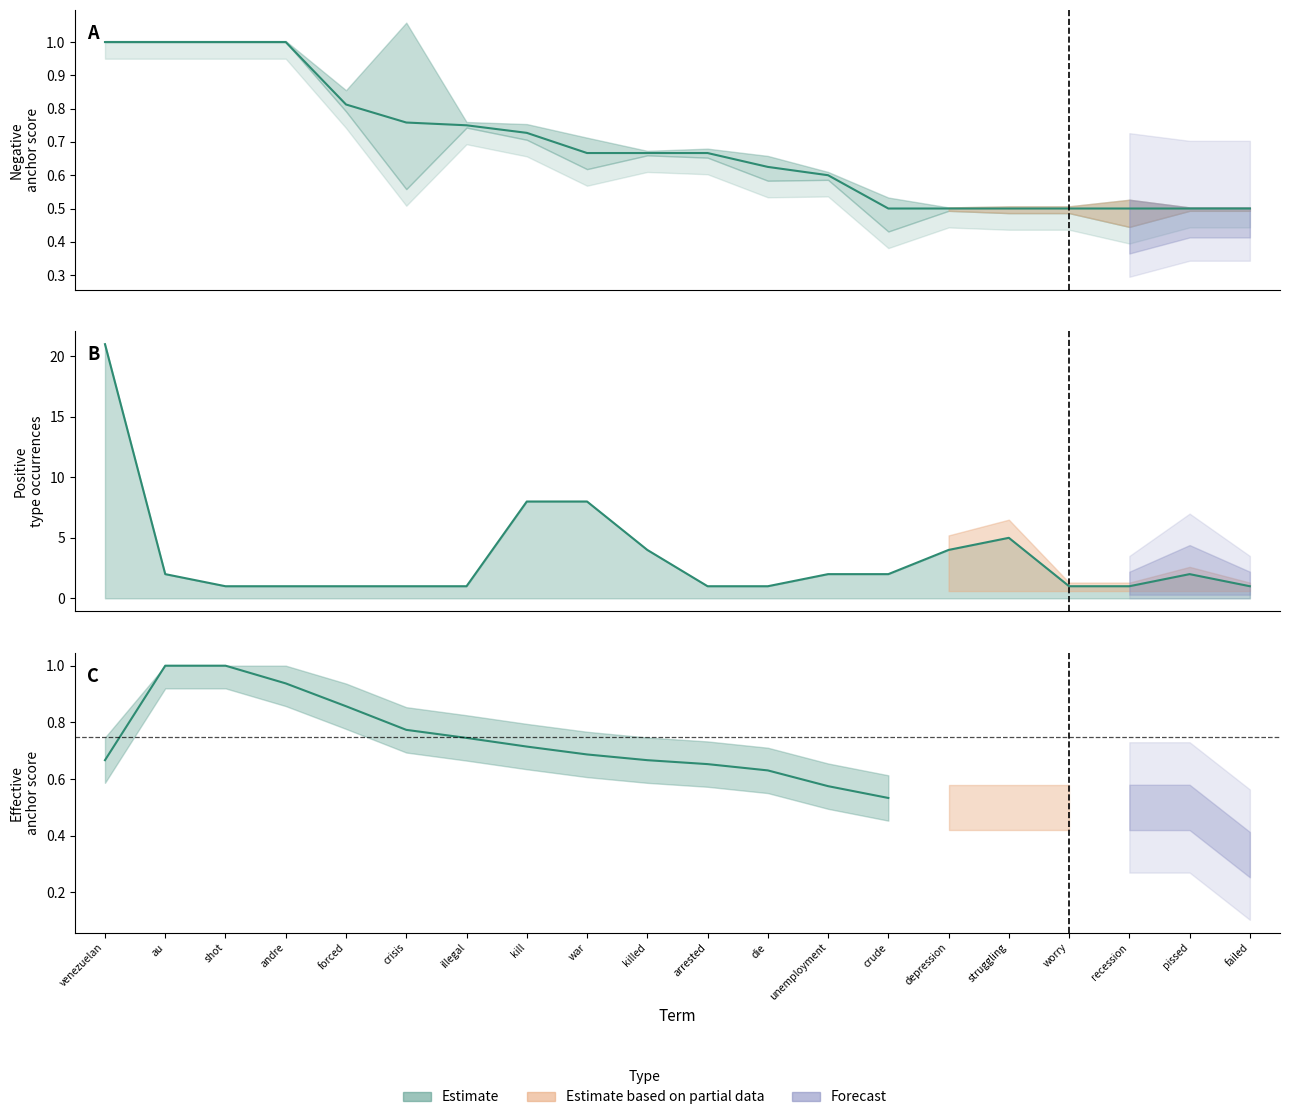

What is the change in value from au to crude?

-0.5